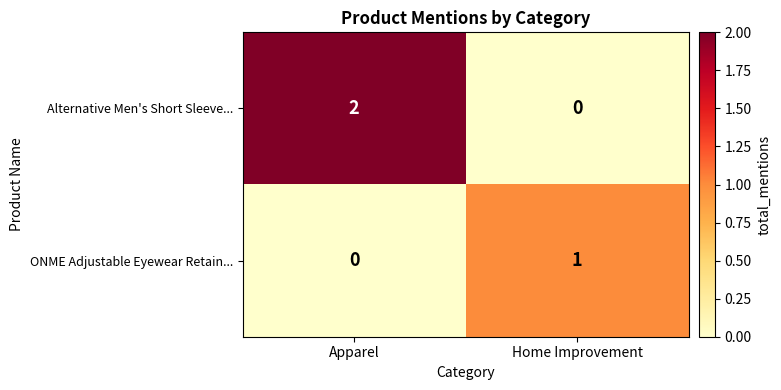

Which series has the widest spread of values?

Alternative Men's Short Sleeve...